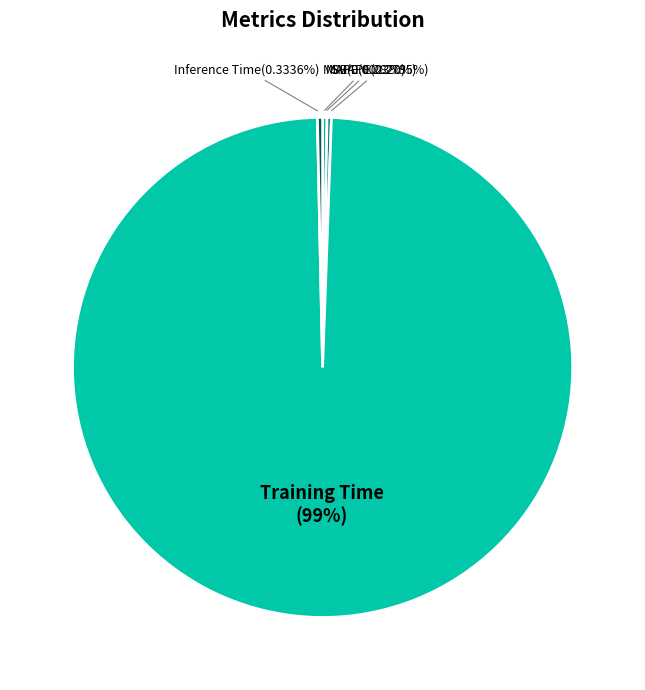

Which slice is the largest?

Training Time